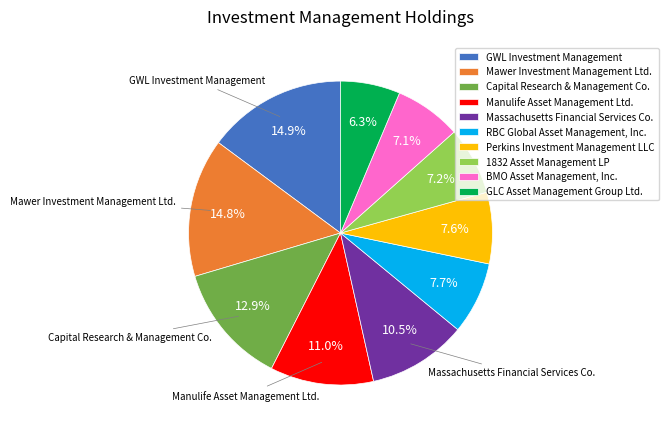

Does GWL Investment Management represent more than half of the total?

No